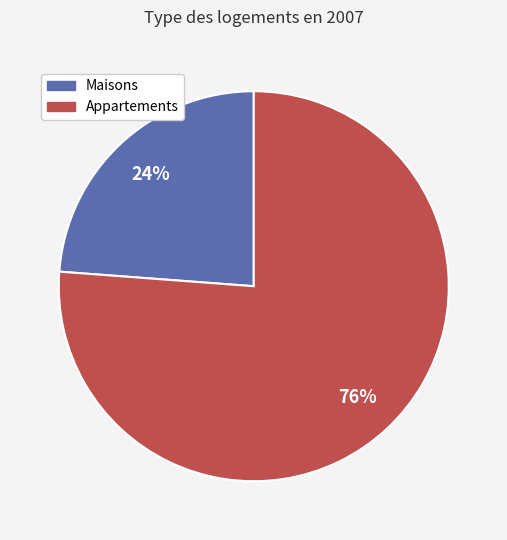

Is there any slice that represents more than half of the pie?

Yes